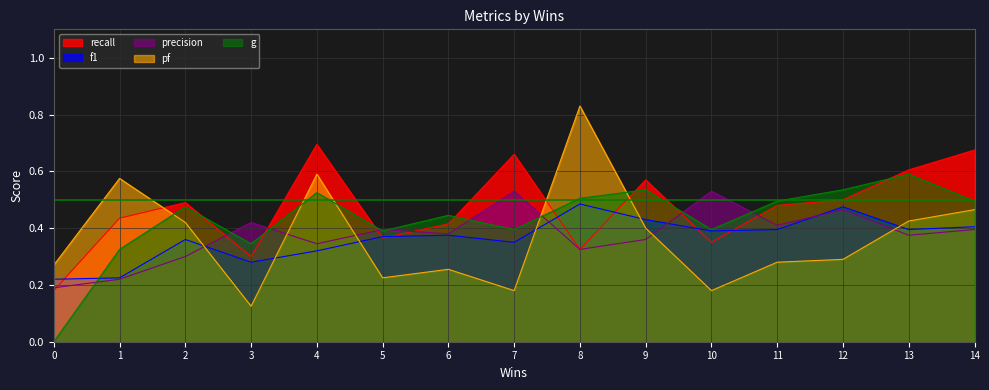

List the labels in order of pf value, smallest first.

3, 7, 10, 5, 6, 0, 11, 12, 9, 2, 13, 14, 1, 4, 8